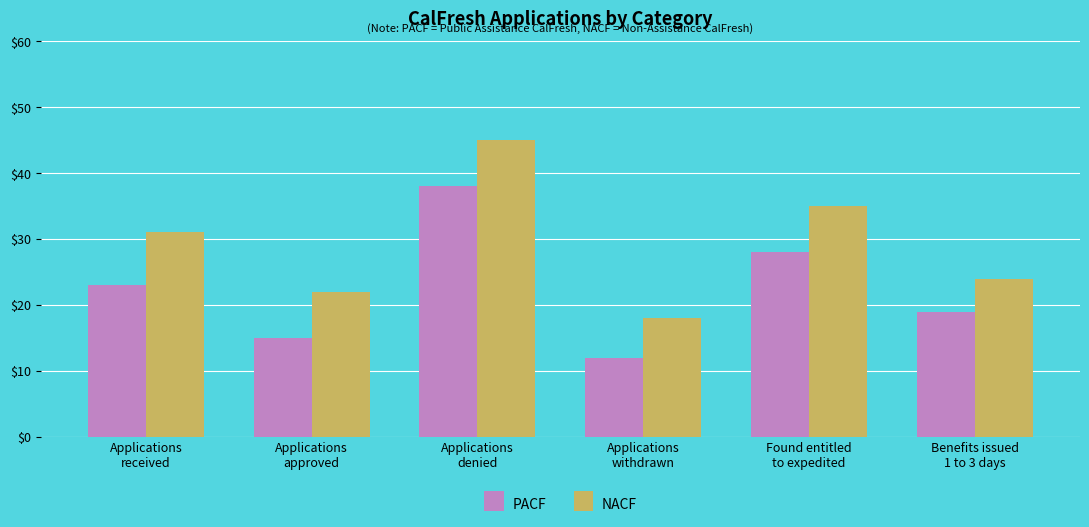

Which series has the widest spread of values?

NACF